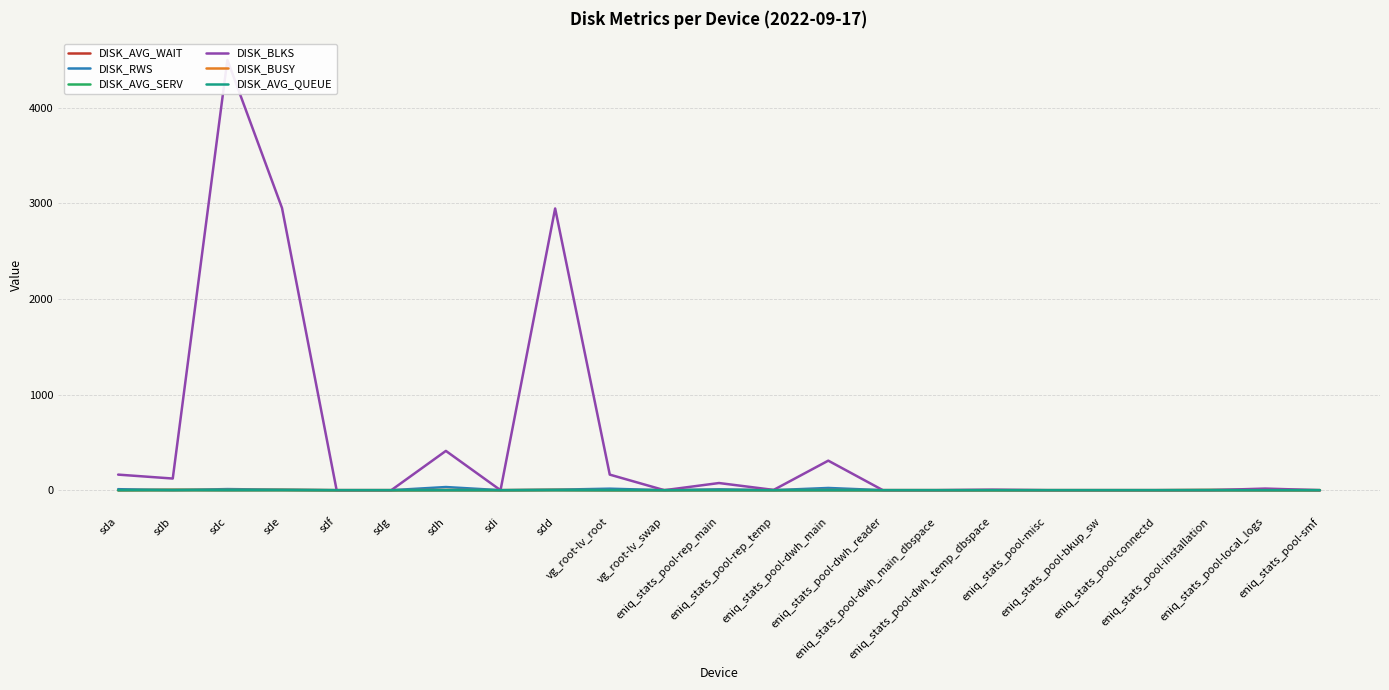

What is the label of the 21st point from the left?

eniq_stats_pool-installation